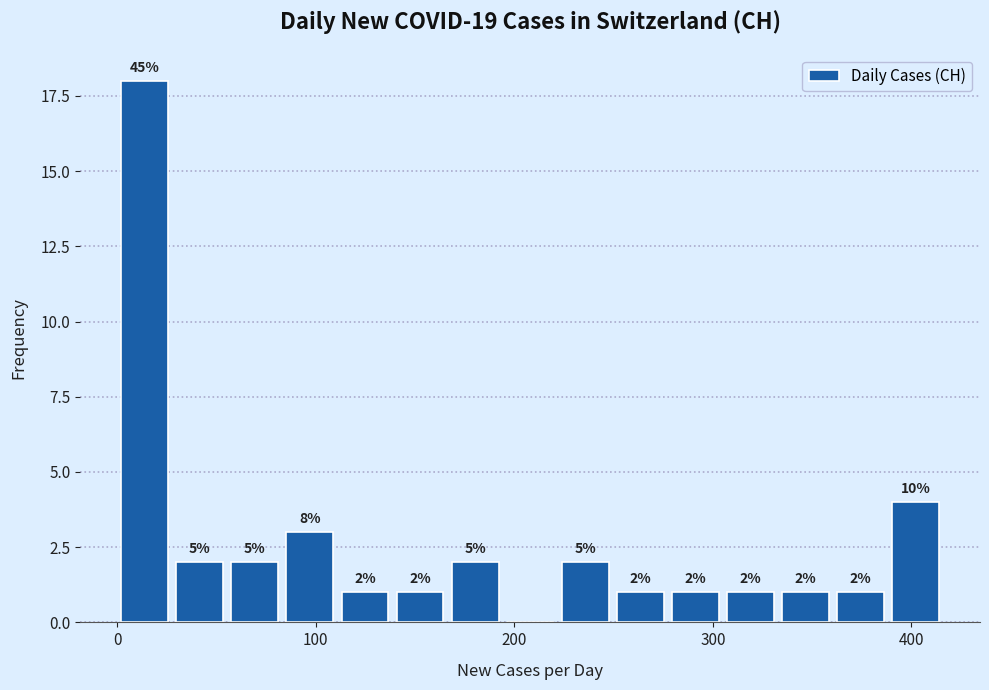

Around what value on the x-axis is the tallest bar? Give the approximate position of its centre, as read against the axis.

10